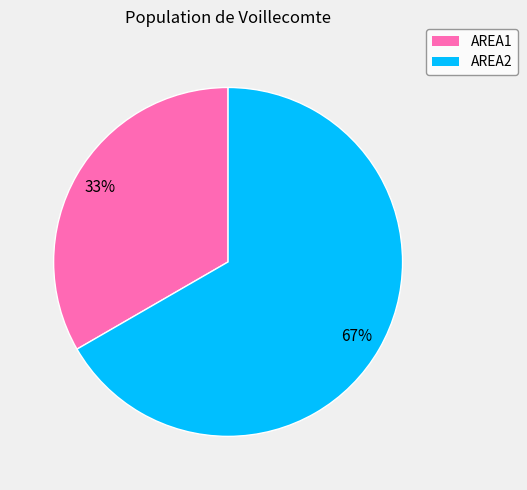

Is there any slice that represents more than half of the pie?

Yes